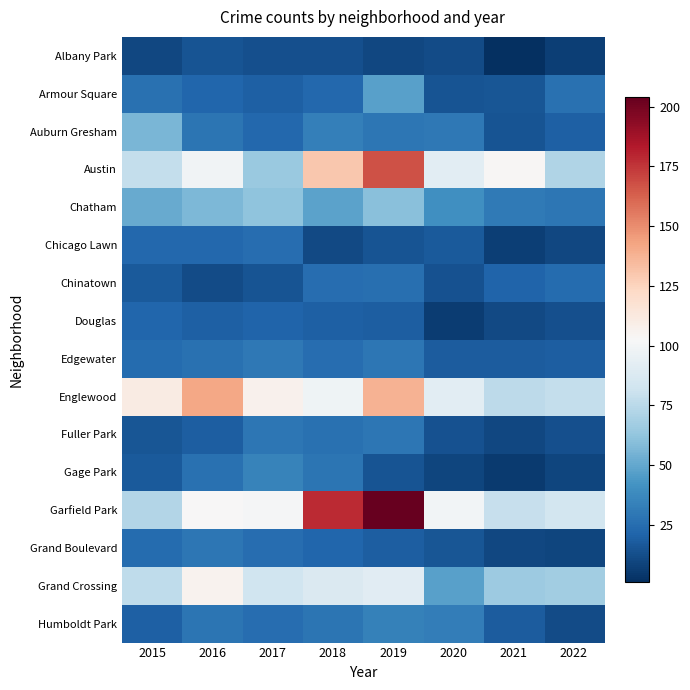

Reading left to right, what are all the values shown in this chart?

Albany Park: 2015=10	2016=15	2017=13	2018=13	2019=10	2020=12	2021=1	2022=7
Armour Square: 2015=27	2016=22	2017=20	2018=23	2019=47	2020=15	2021=16	2022=27
Auburn Gresham: 2015=56	2016=28	2017=23	2018=33	2019=29	2020=30	2021=15	2022=20
Austin: 2015=78	2016=99	2017=65	2018=130	2019=167	2020=92	2021=104	2022=72
Chatham: 2015=51	2016=57	2017=62	2018=48	2019=60	2020=40	2021=31	2022=29
Chicago Lawn: 2015=23	2016=23	2017=25	2018=11	2019=15	2020=17	2021=7	2022=10
Chinatown: 2015=17	2016=12	2017=15	2018=25	2019=26	2020=14	2021=21	2022=24
Douglas: 2015=22	2016=20	2017=21	2018=20	2019=19	2020=6	2021=11	2022=13
Edgewater: 2015=24	2016=27	2017=30	2018=25	2019=29	2020=18	2021=18	2022=19
Englewood: 2015=111	2016=142	2017=107	2018=98	2019=138	2020=92	2021=76	2022=78
Fuller Park: 2015=16	2016=19	2017=29	2018=27	2019=29	2020=14	2021=10	2022=13
Gage Park: 2015=17	2016=27	2017=35	2018=28	2019=15	2020=9	2021=5	2022=9
Garfield Park: 2015=73	2016=103	2017=101	2018=178	2019=204	2020=100	2021=79	2022=84
Grand Boulevard: 2015=24	2016=29	2017=25	2018=22	2019=19	2020=16	2021=10	2022=9
Grand Crossing: 2015=77	2016=106	2017=82	2018=88	2019=91	2020=47	2021=66	2022=67
Humboldt Park: 2015=20	2016=28	2017=25	2018=28	2019=34	2020=32	2021=18	2022=12